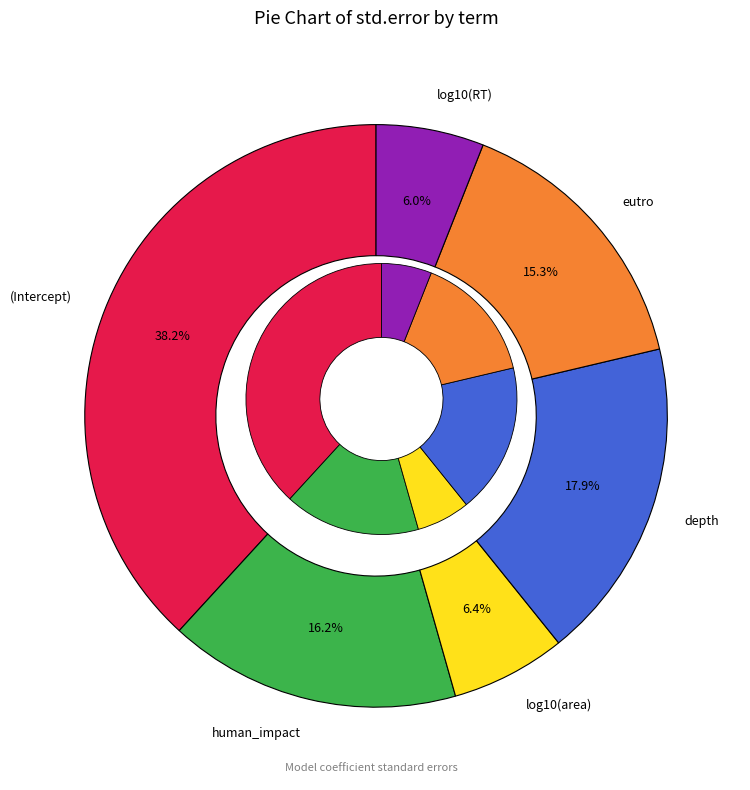

To the nearest percent, what is the average slice percentage?

17%